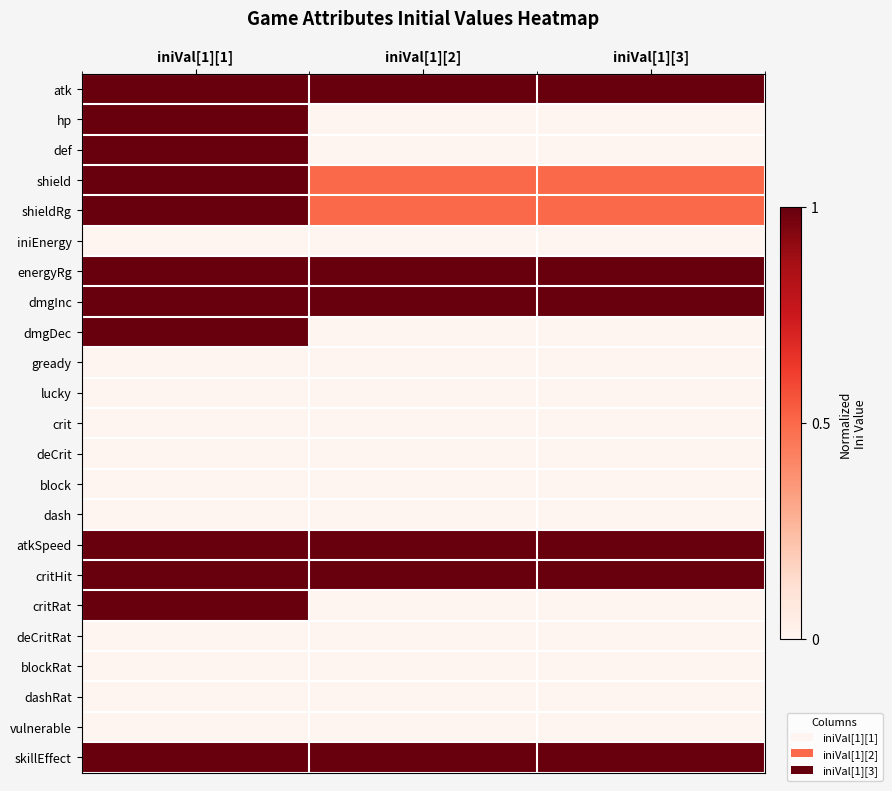

Which series has the largest total across all categories?

atk